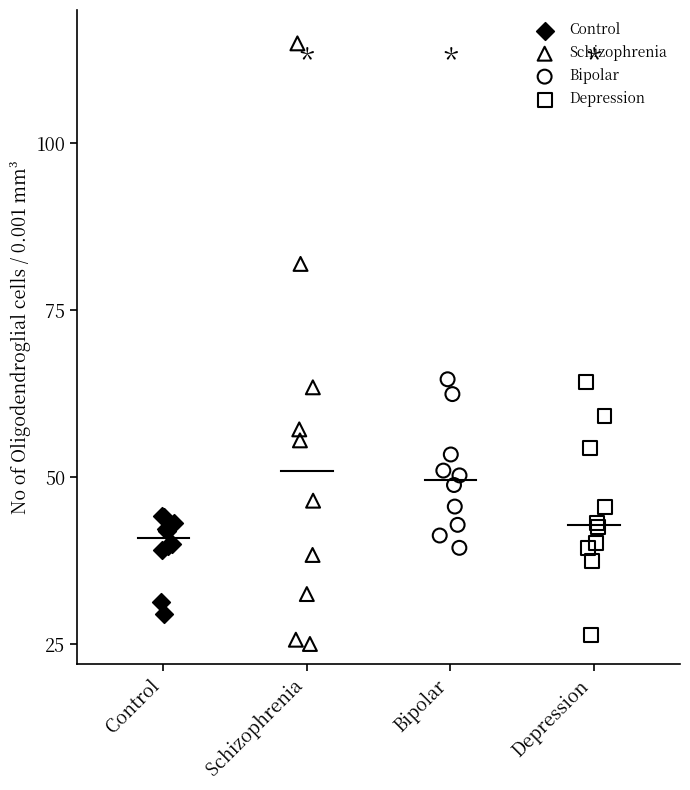

Which series reaches the maximum Y coordinate?

Schizophrenia